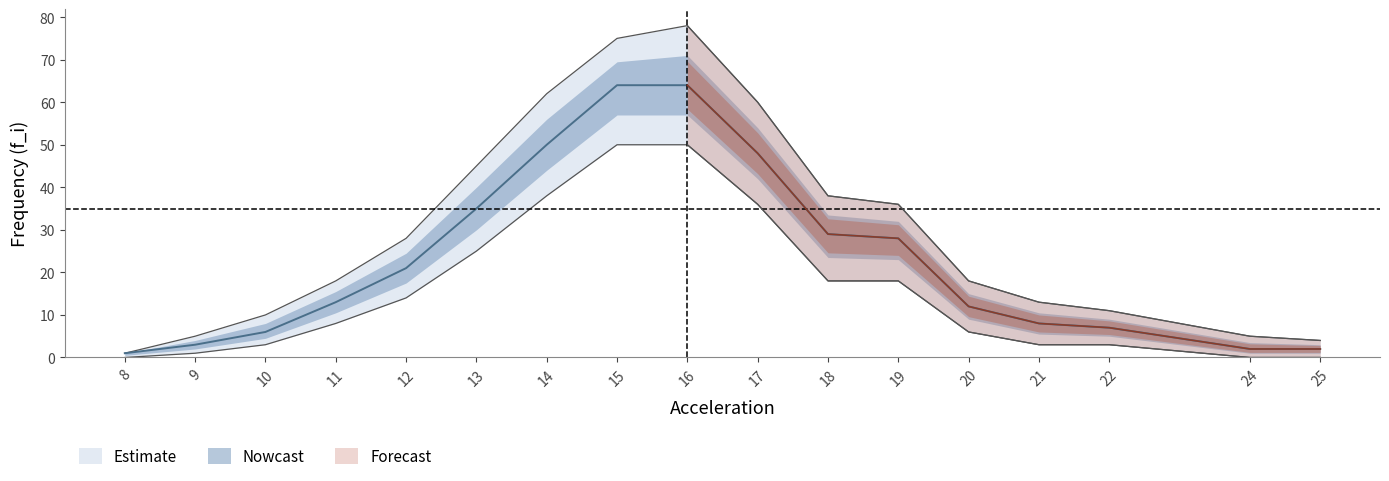

How many interior local peaks does the f_i_upper series have?

1